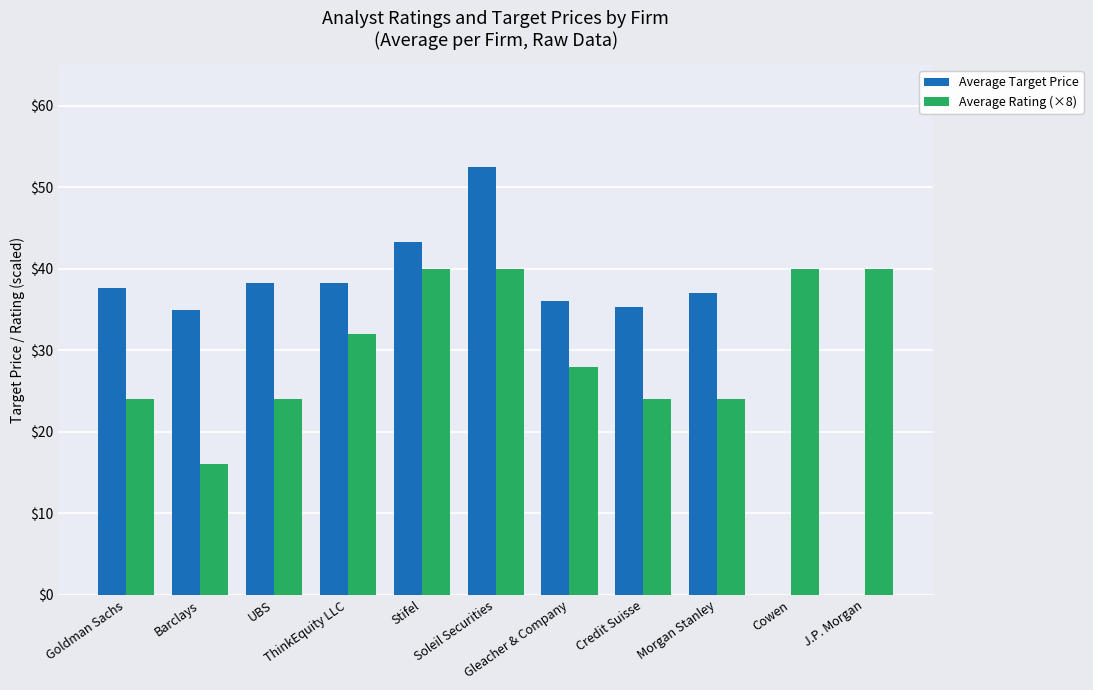

What is the maximum value shown in the chart?

52.5